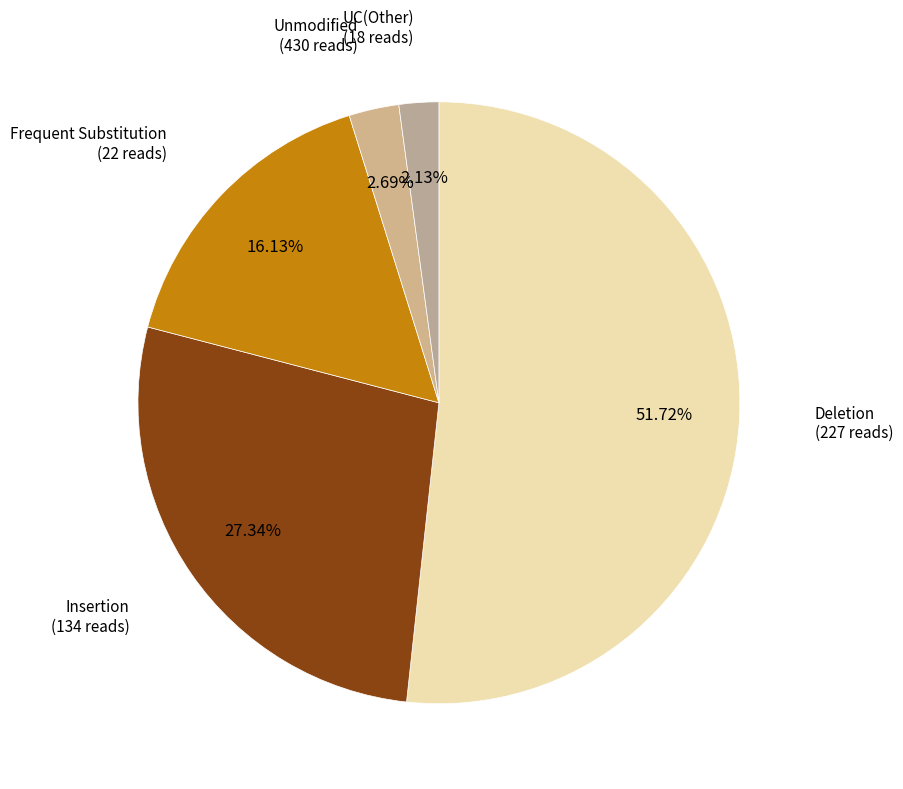

How many segments does this pie chart have?

5